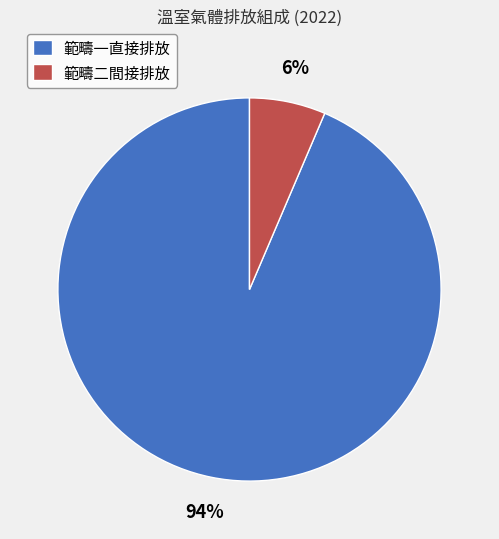

What percentage is the 範疇一直接排放 slice, to the nearest percent?

94%